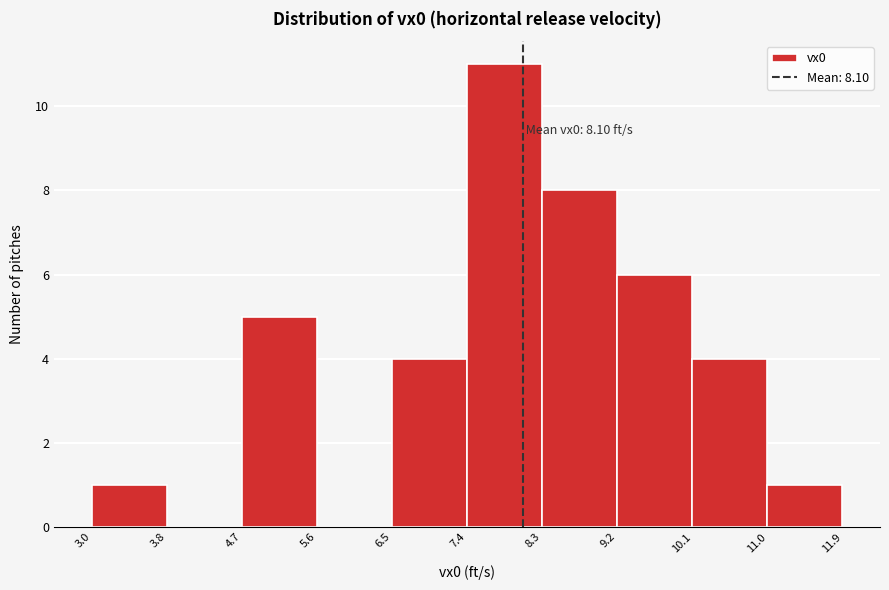

Over which range of the x-axis is the bar tallest?

7.4 to 8.3